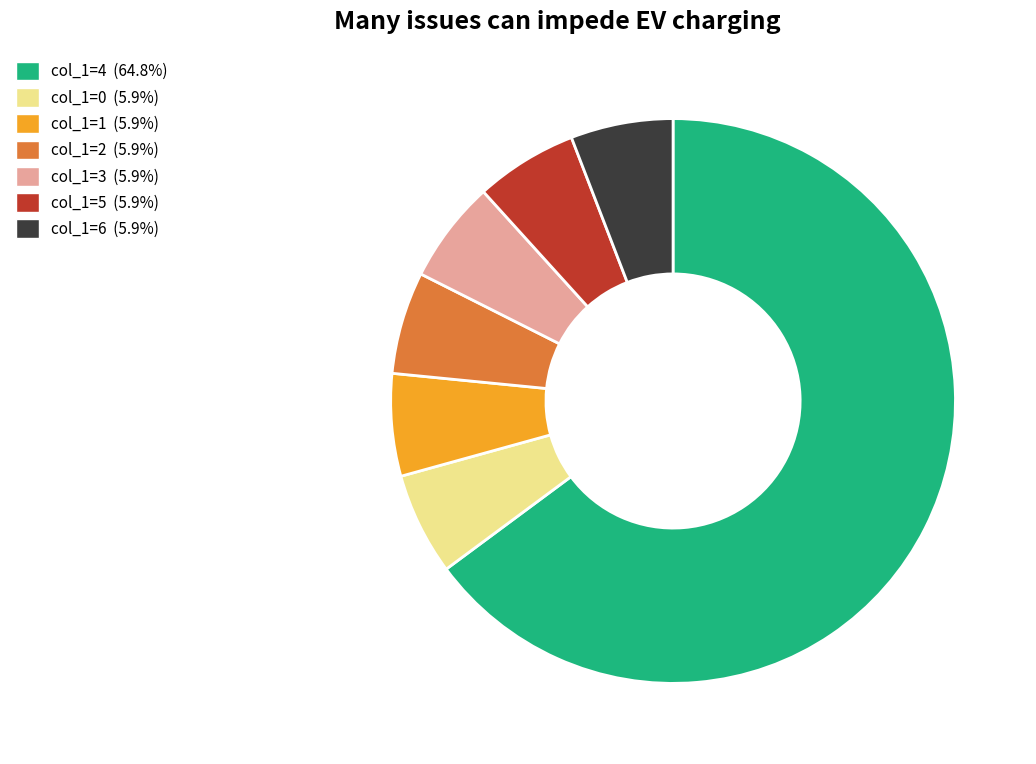

Is there any slice that represents more than half of the pie?

Yes